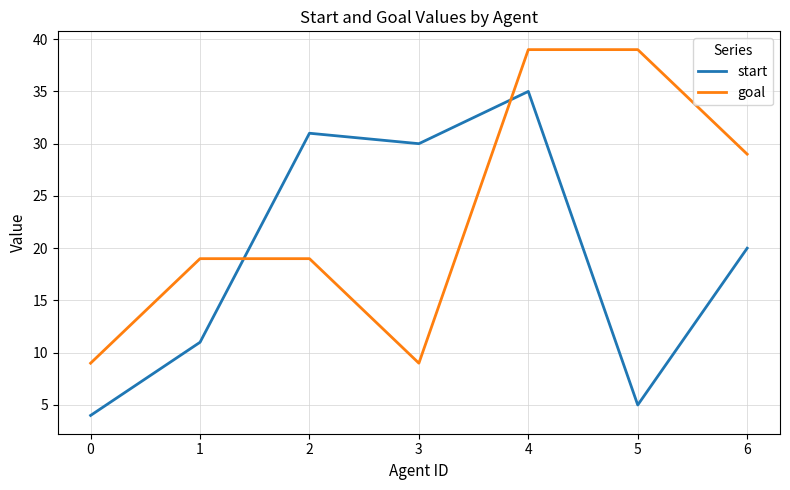

True or false: goal has a value of 19 at 2.

True